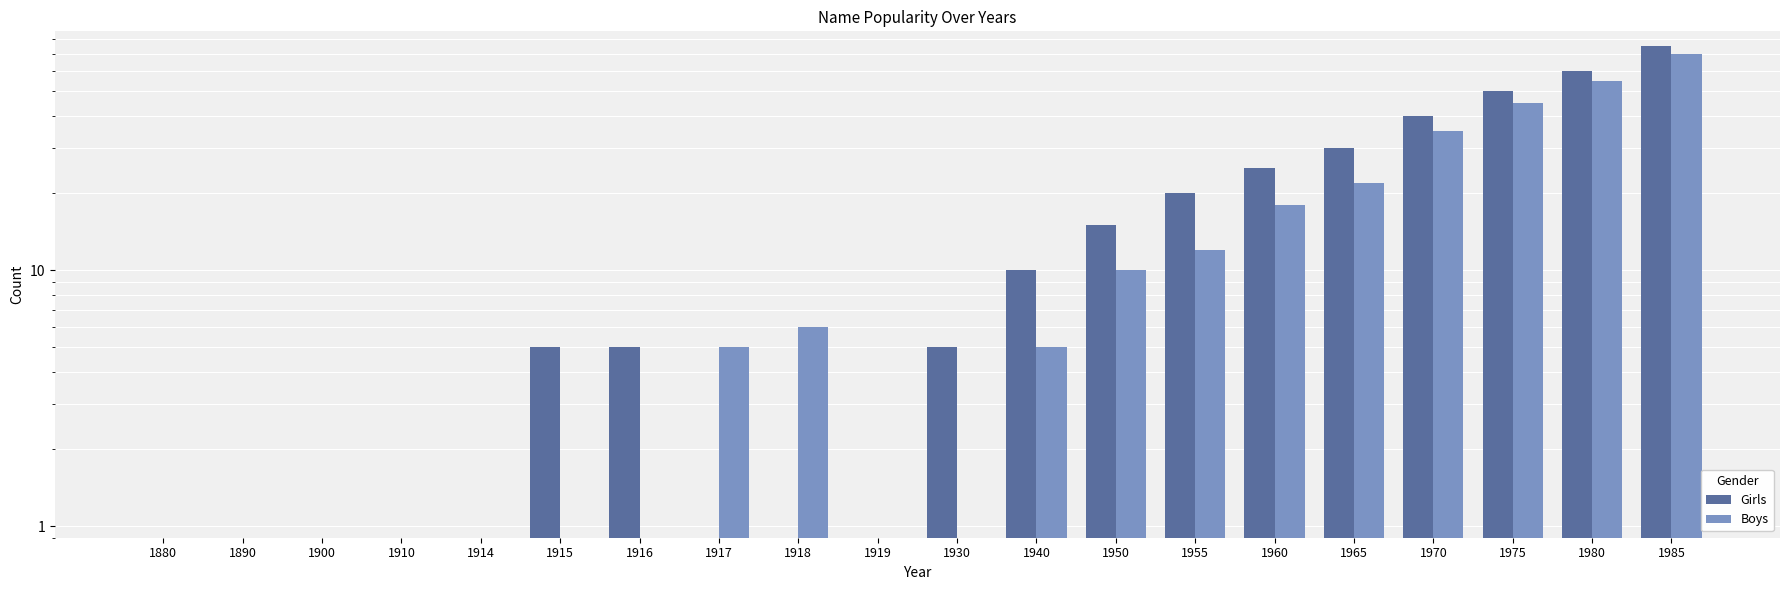

Reading left to right, transcribe all the data shown in this chart.

Girls: 1880=0	1890=0	1900=0	1910=0	1914=0	1915=5	1916=5	1917=0	1918=0	1919=0	1930=5	1940=10	1950=15	1955=20	1960=25	1965=30	1970=40	1975=50	1980=60	1985=75
Boys: 1880=0	1890=0	1900=0	1910=0	1914=0	1915=0	1916=0	1917=5	1918=6	1919=0	1930=0	1940=5	1950=10	1955=12	1960=18	1965=22	1970=35	1975=45	1980=55	1985=70